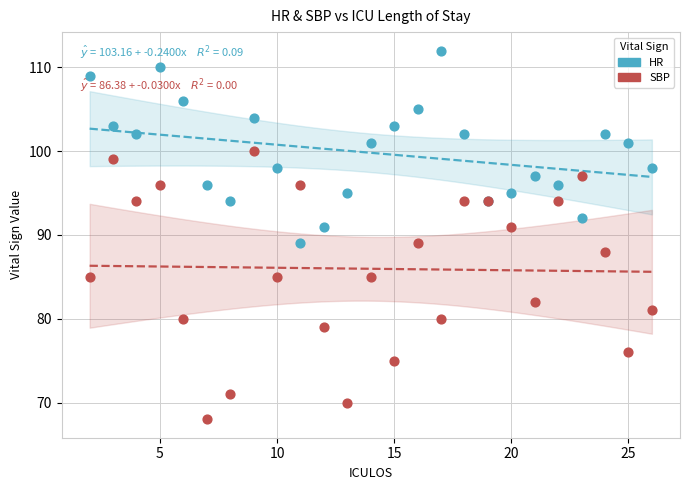

What is the X range (max minus min) for the scatter plot?

24